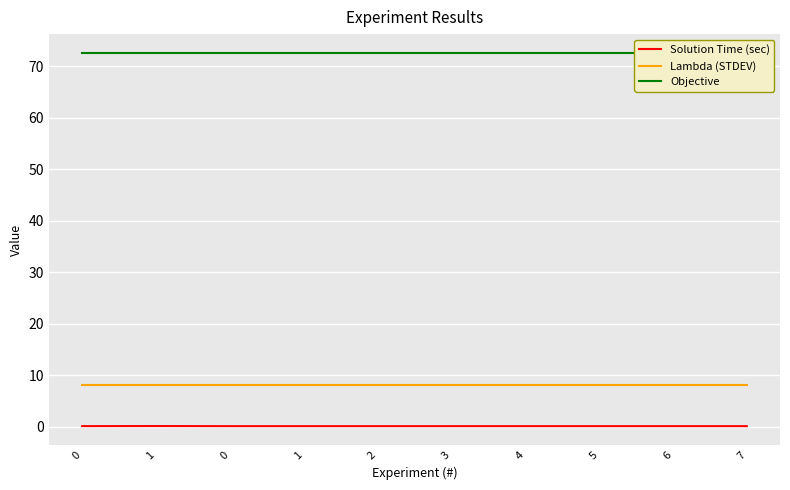

At which category is the sum across all series the highest?

1